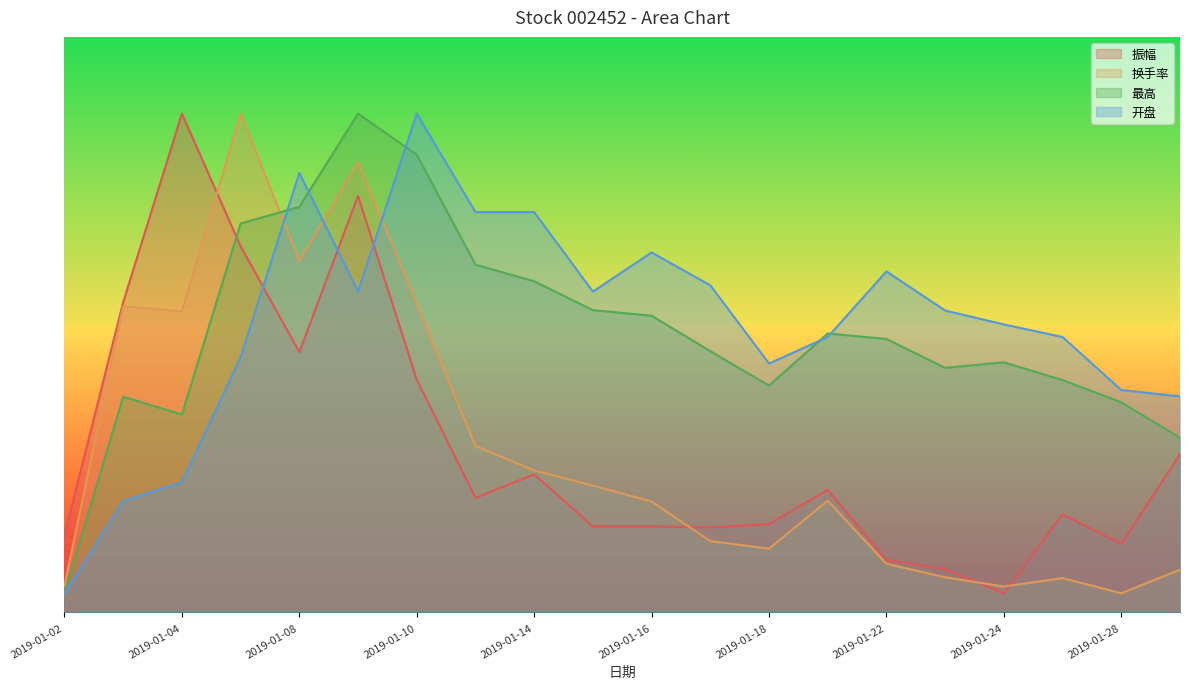

The 开盘 series shows 4.3 at 2019-01-21. True or false?

False